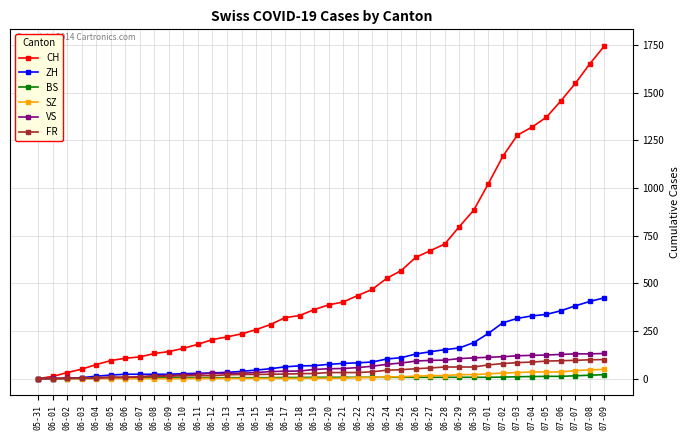

What is the label of the 28th point from the right?

06-12